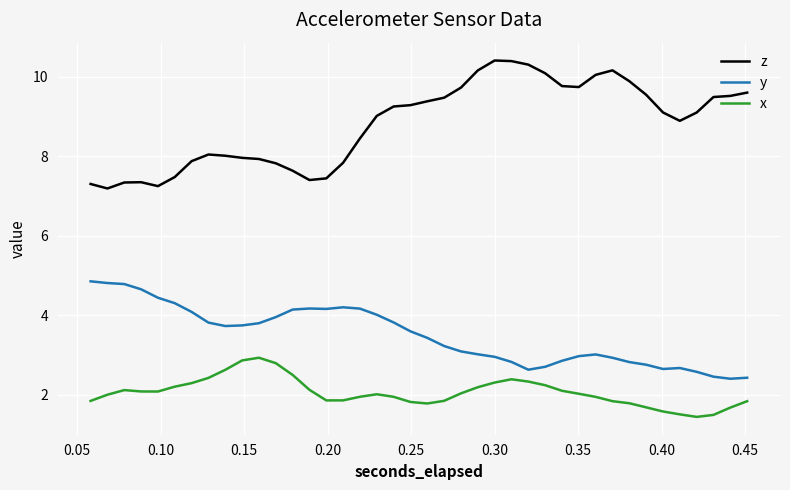

True or false: x and z intersect in this chart.

False